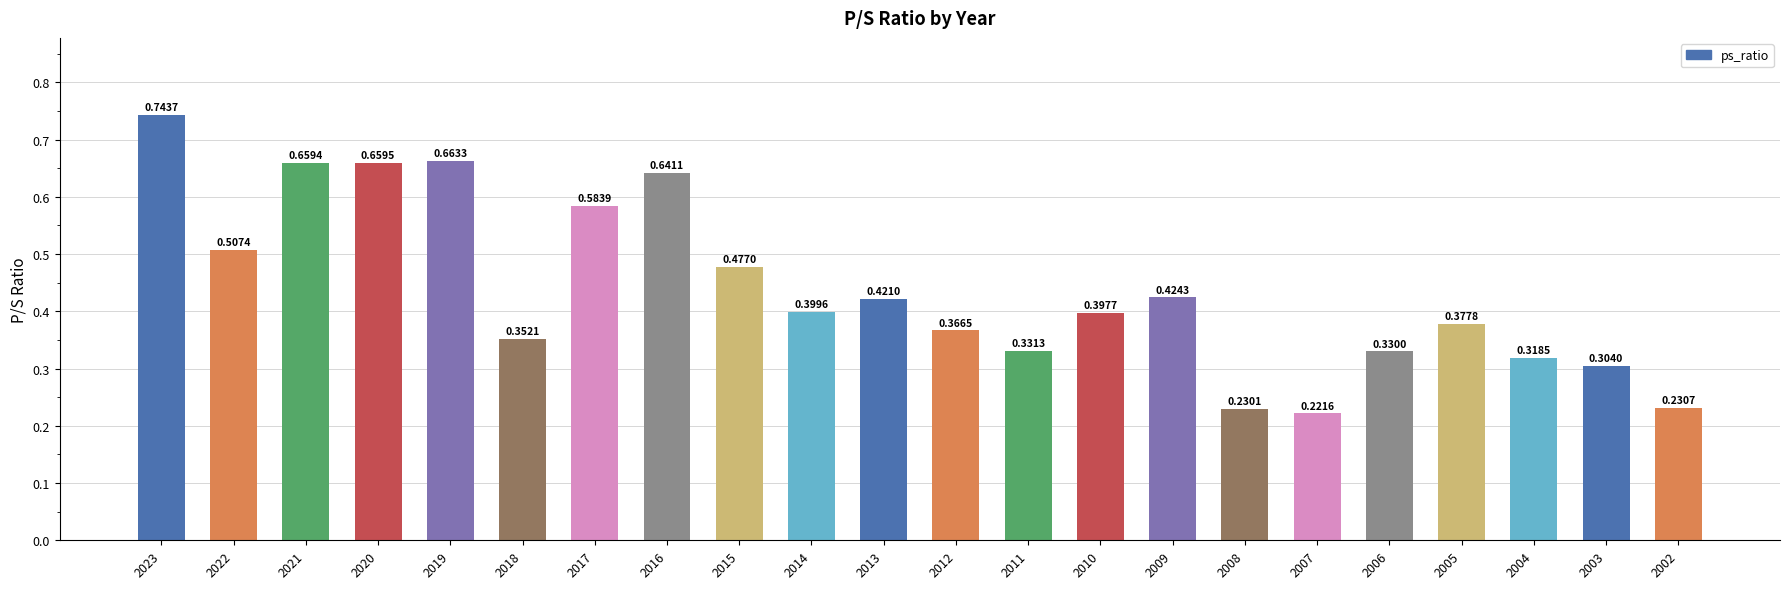

What is the sum of all values?

9.6